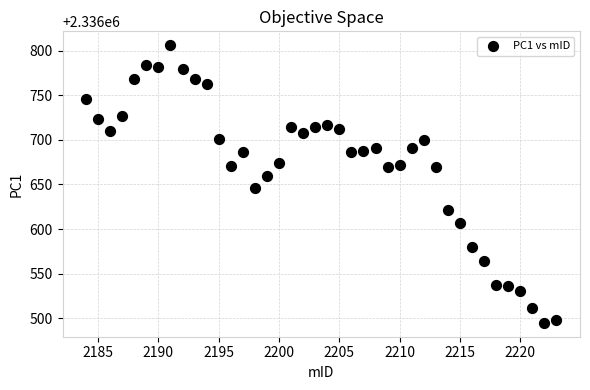

What Y value in the scatter plot is closest to 2336650?

2336646